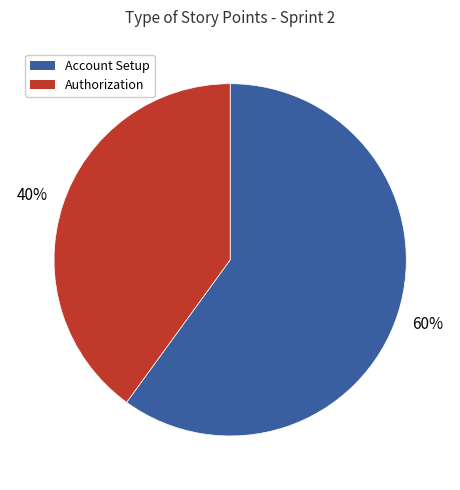

To the nearest percent, what is the average slice percentage?

50%